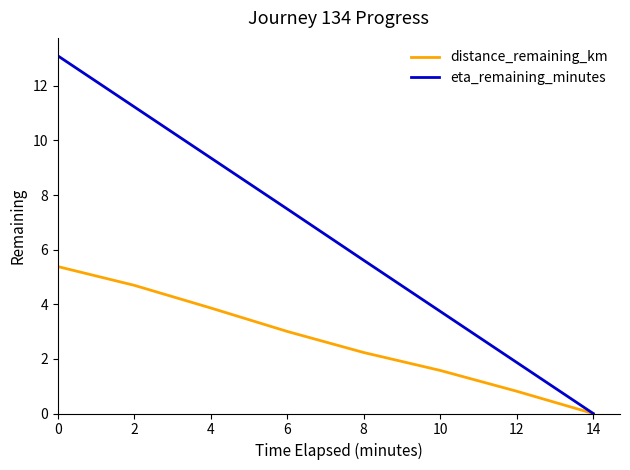

What is the difference between the second highest and second lowest values in the distance_remaining_km series?

3.9